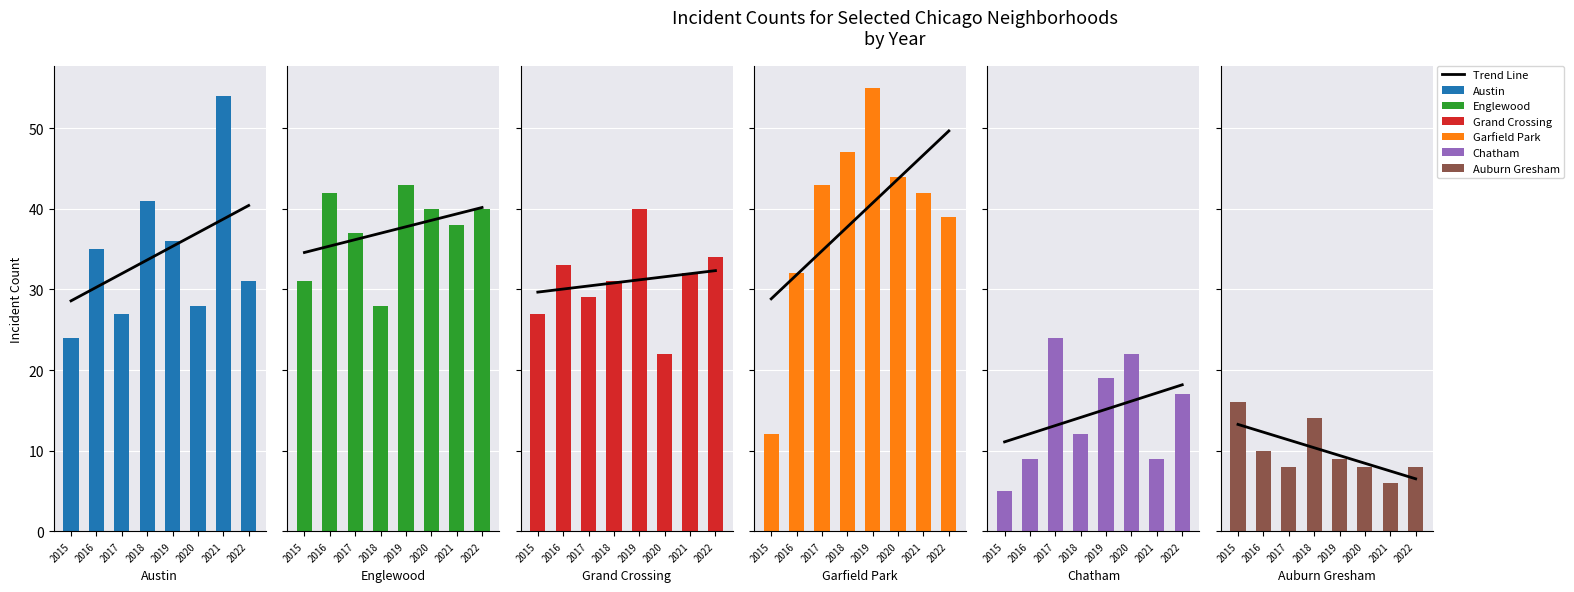

The Auburn Gresham series shows 4 at 2017. True or false?

False